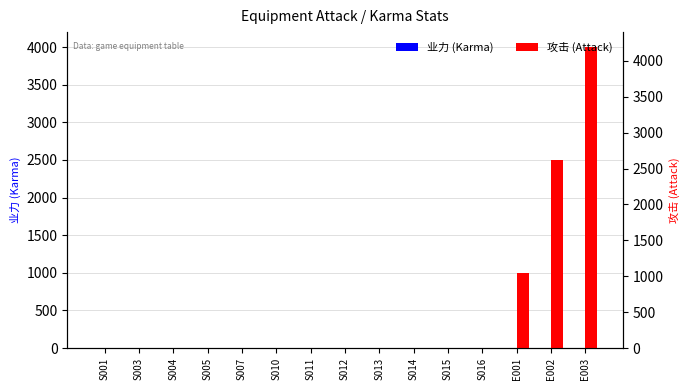

How many values in 攻击 (Attack) are above zero?

3